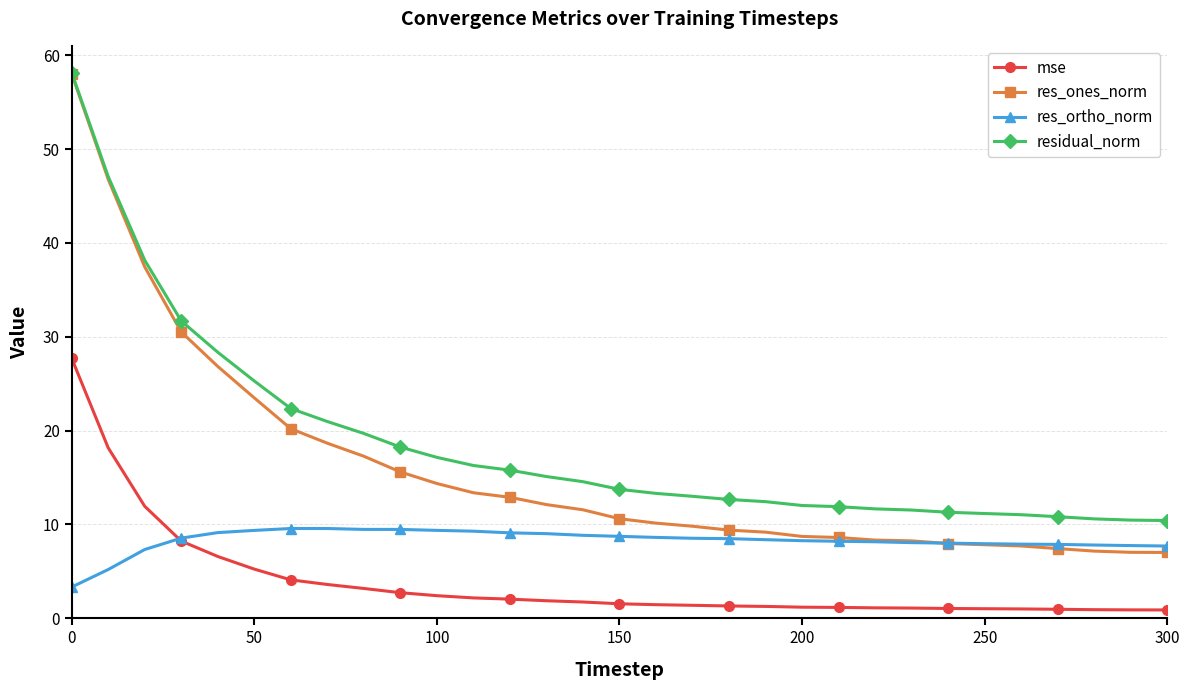

What is the value of the res_ones_norm point at the 26th from the left?

7.8